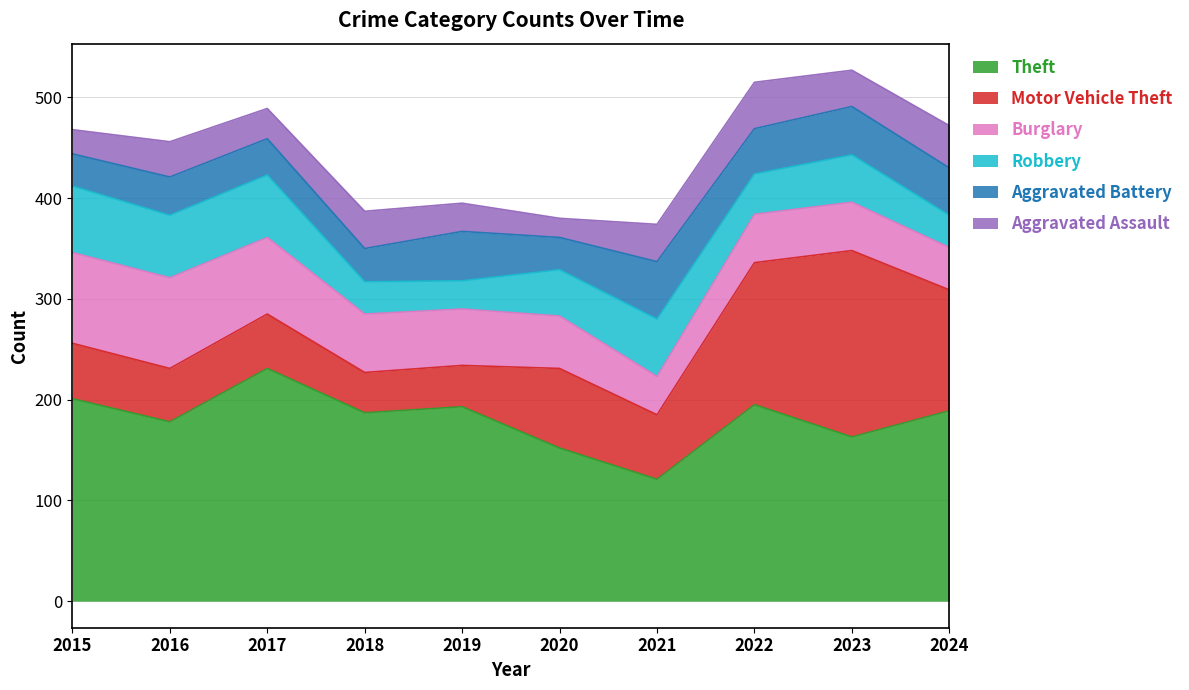

Rank the categories by Theft value from highest to lowest.

2017, 2015, 2022, 2019, 2024, 2018, 2016, 2023, 2020, 2021